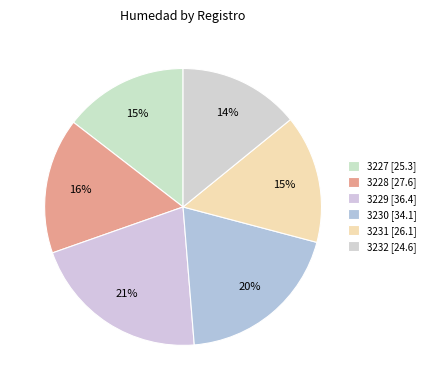

What is the ratio of the value at 3231 to the value at 3229?

0.7